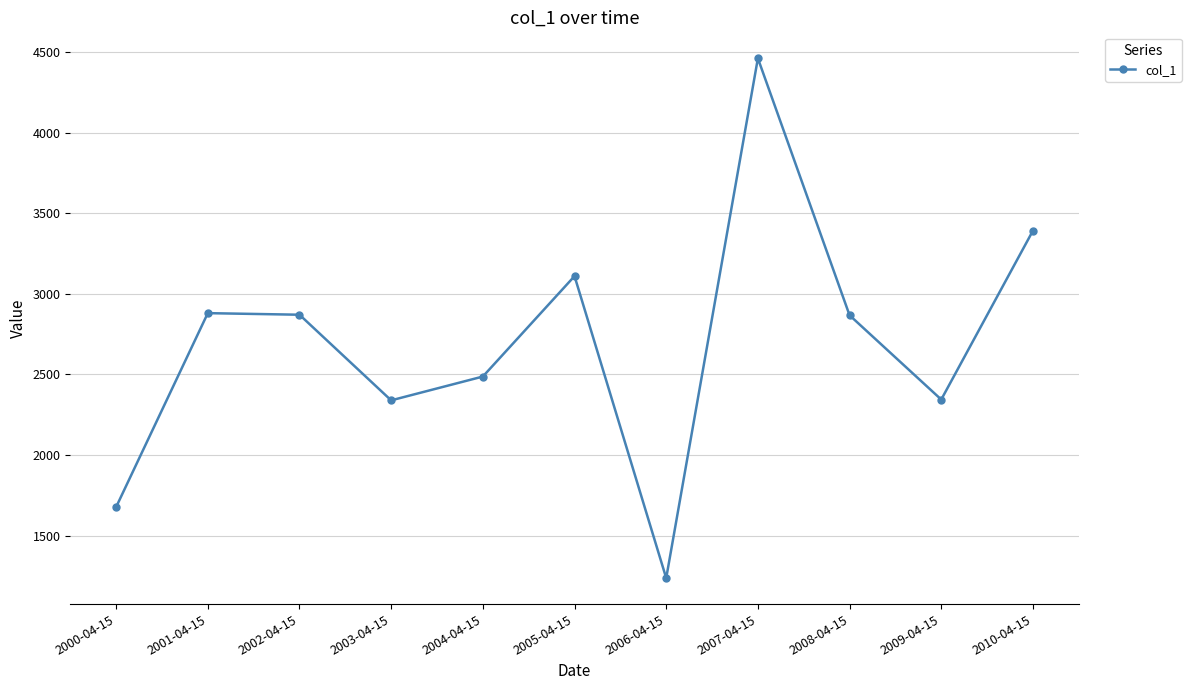

What is the average value?

2697.2